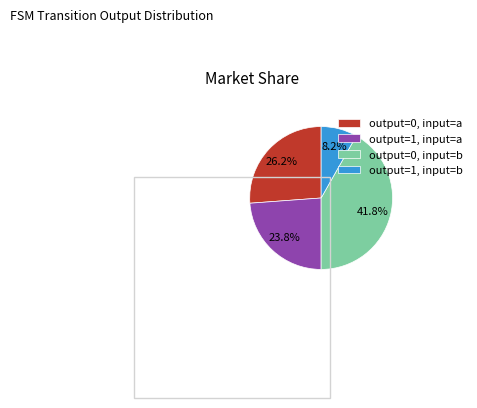

Does output=0, input=a represent more than half of the total?

No